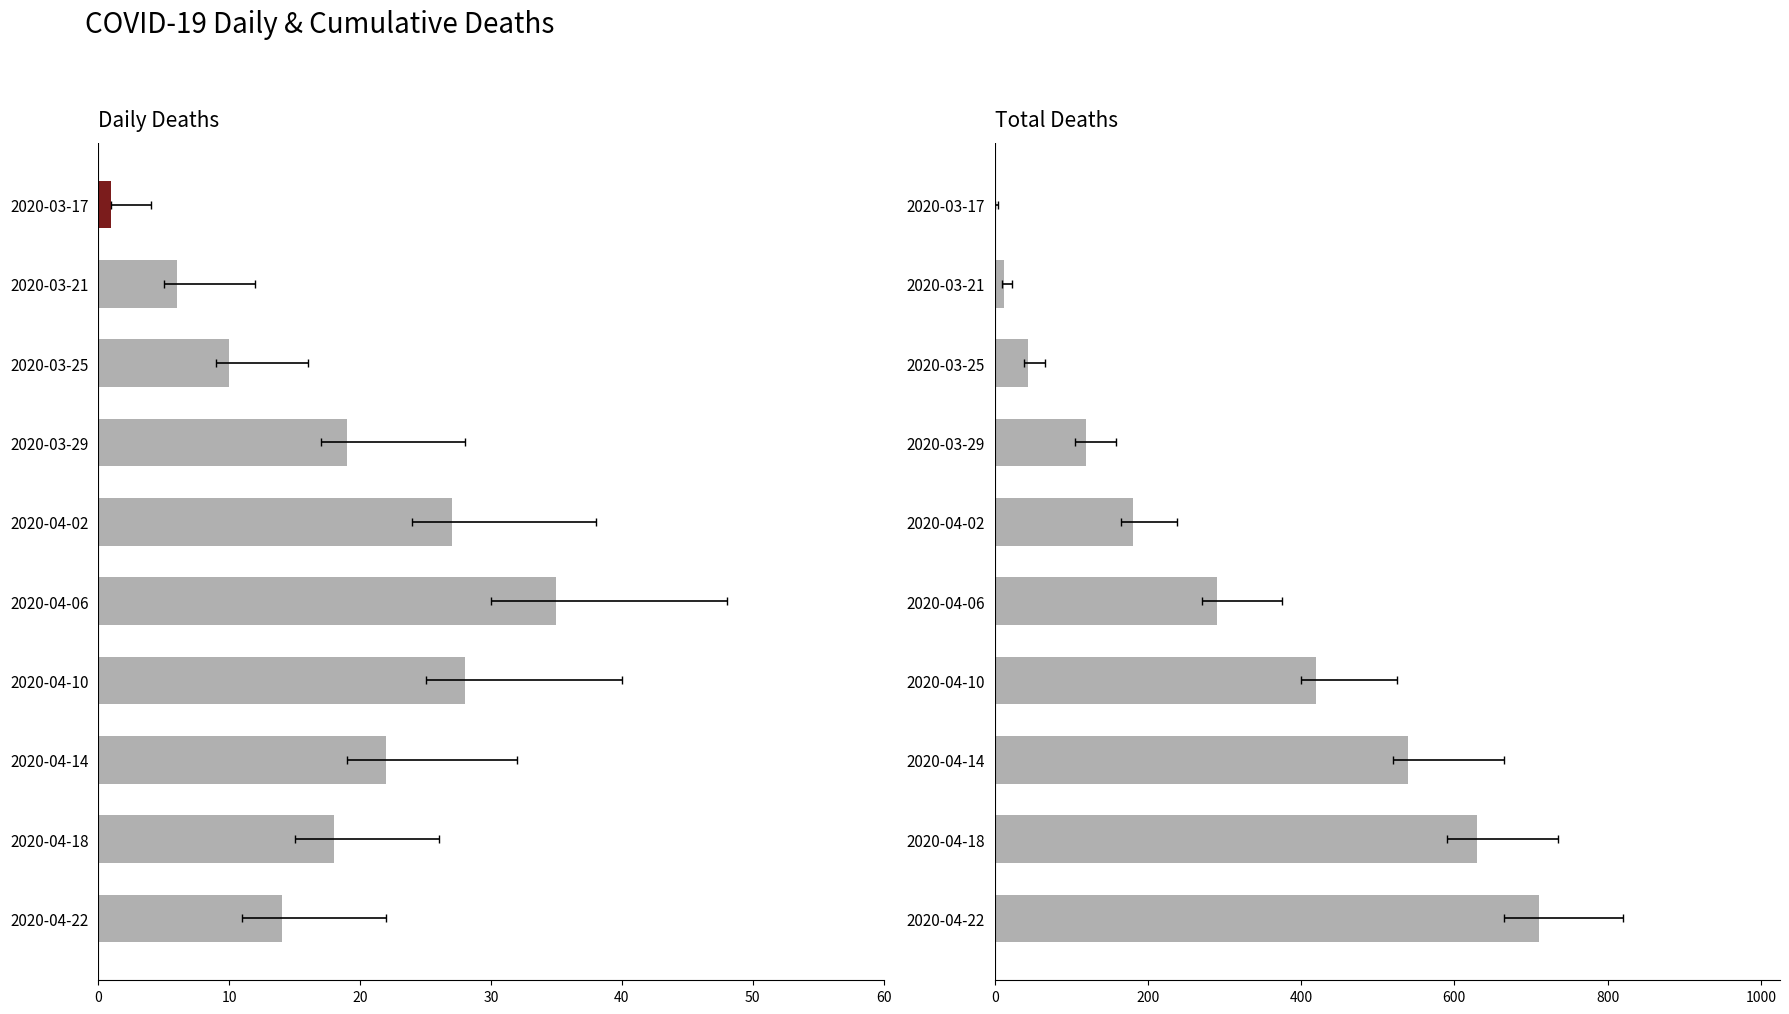

Rank the series by their maximum value, from lowest to highest.

actual_deaths, total_deaths